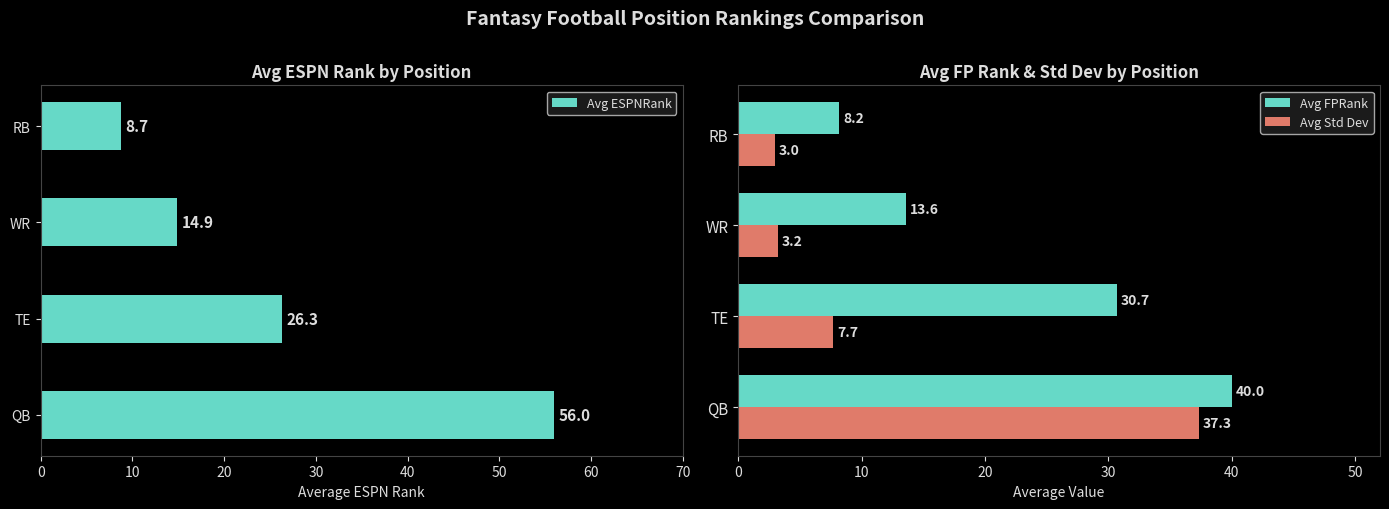

How many categories are shown in the chart?

4